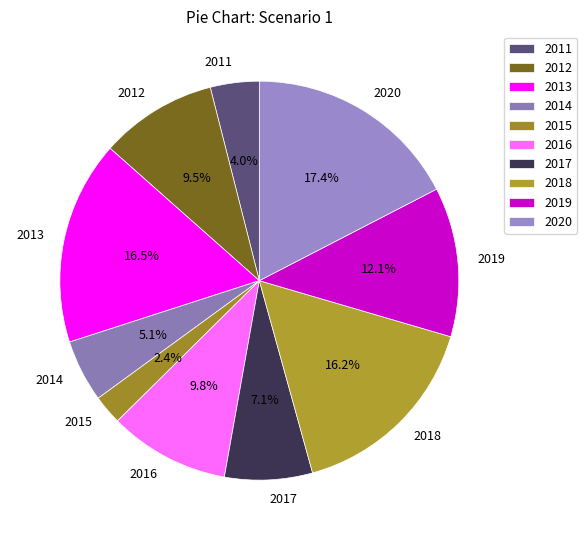

Between 2019 and 2018, which is larger?

2018